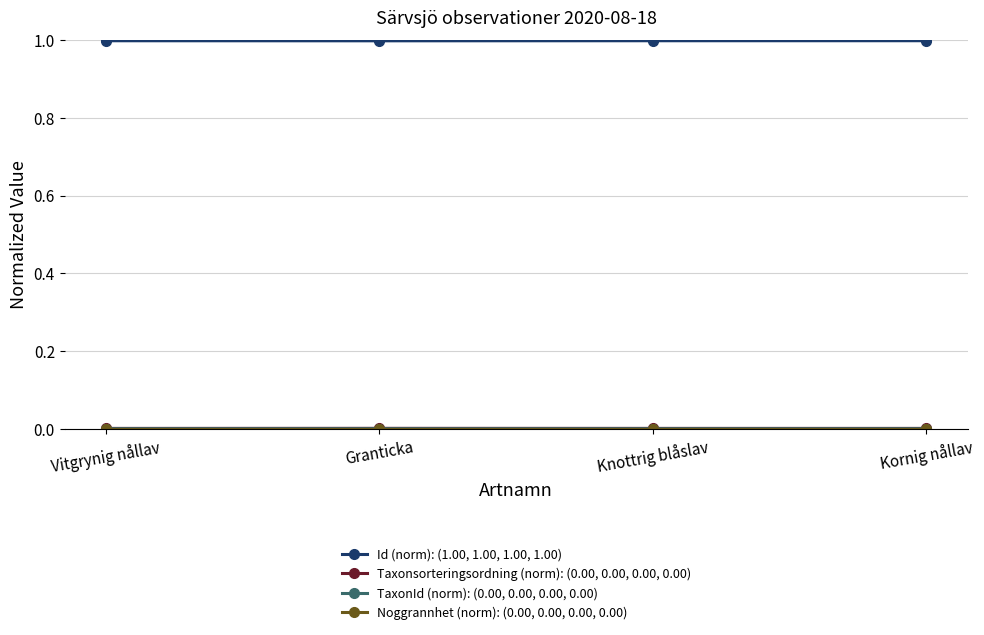

Which series has the largest total across all categories?

Id (norm): (1.00, 1.00, 1.00, 1.00)